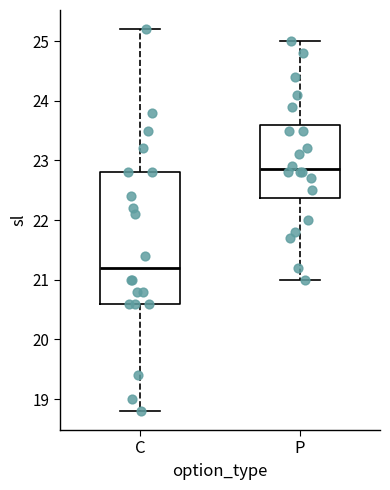

Where is the upper edge of the box for C on the y-axis? The values are not printed on the chart, so give them approximately, as read against the axis.

22.8